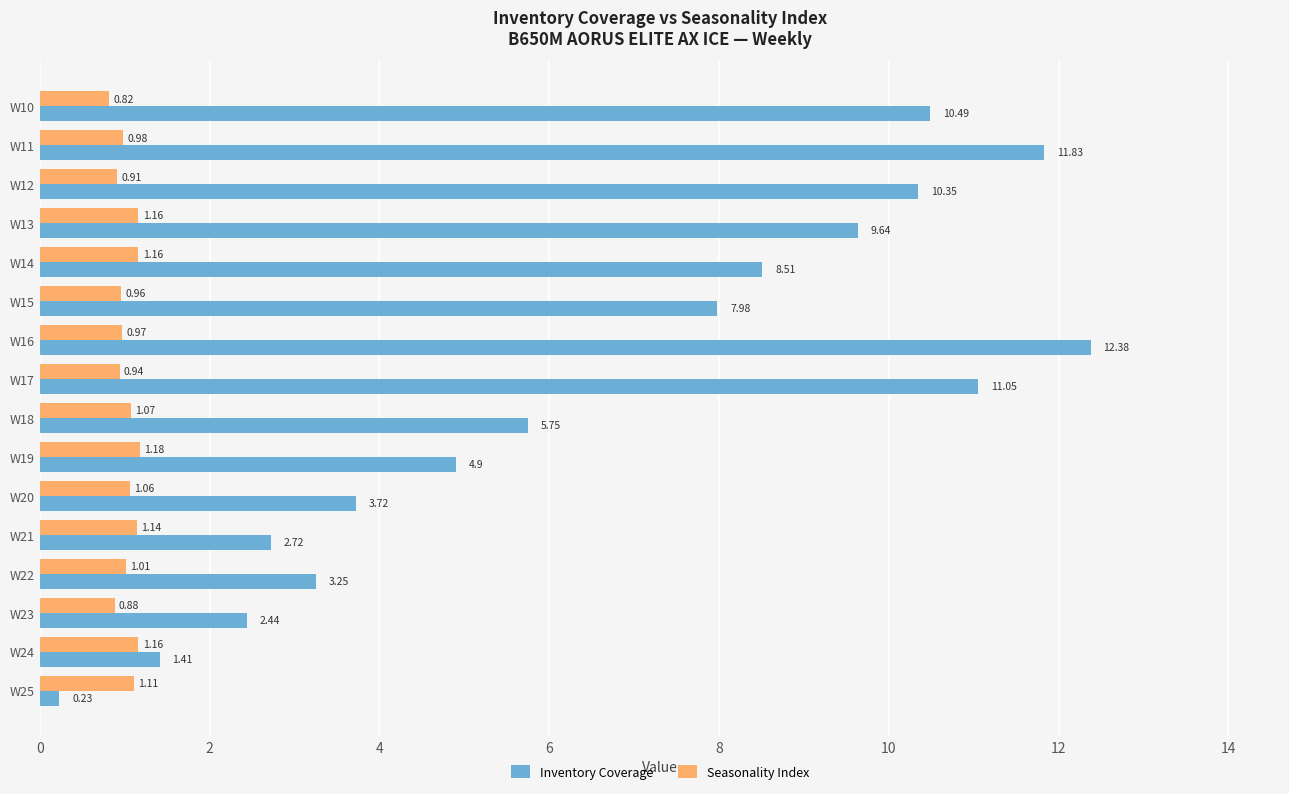

List the series in order of their overall mean, lowest first.

Seasonality Index, Inventory Coverage